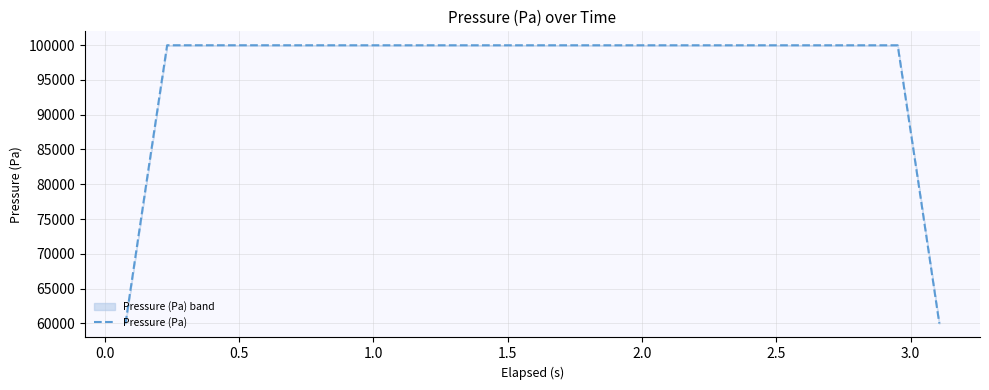

What is the minimum value for Pressure (Pa)?

59979.2